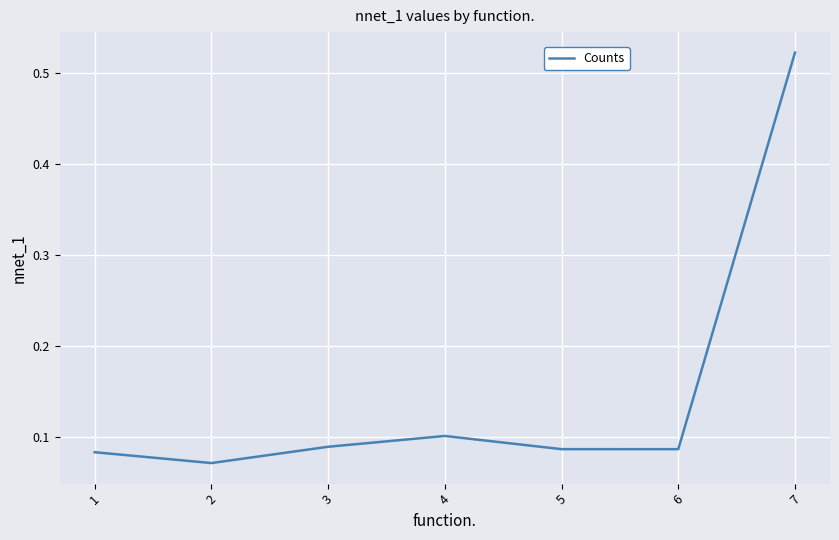

Which category has the highest value across all series?

7